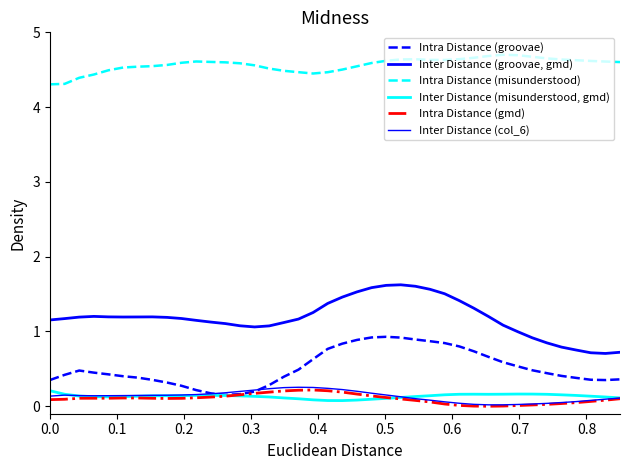

Does the chart display data point markers on the line(s)?

No